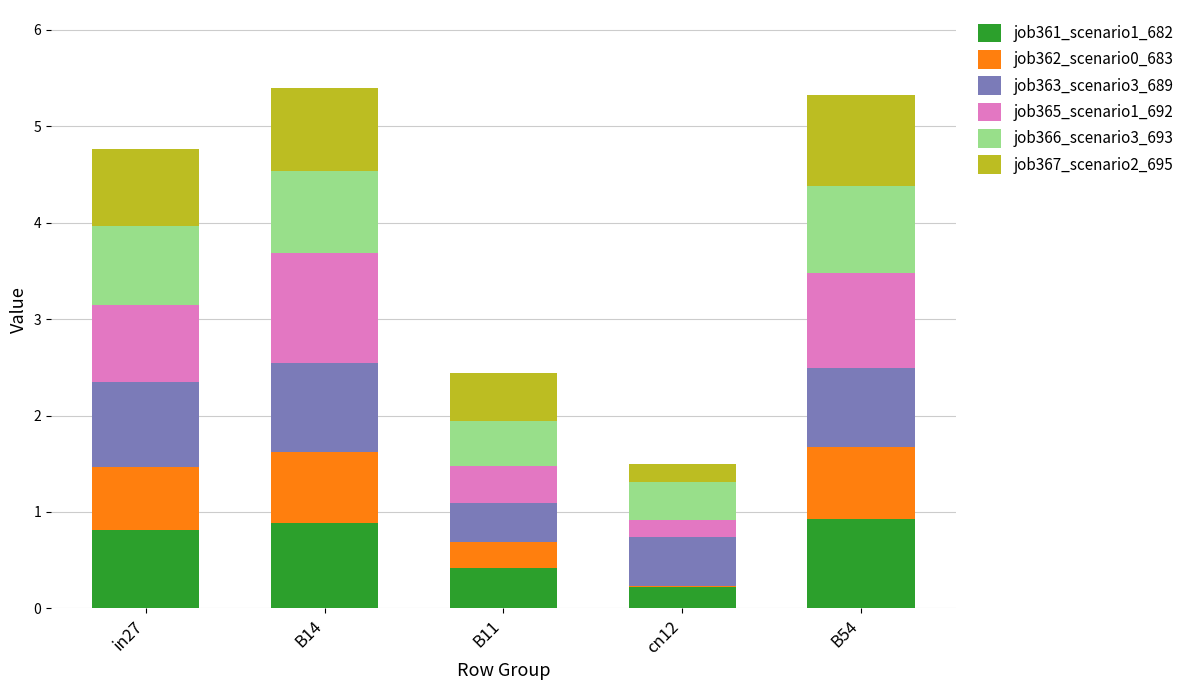

What is the total value across all series at in27?

4.8